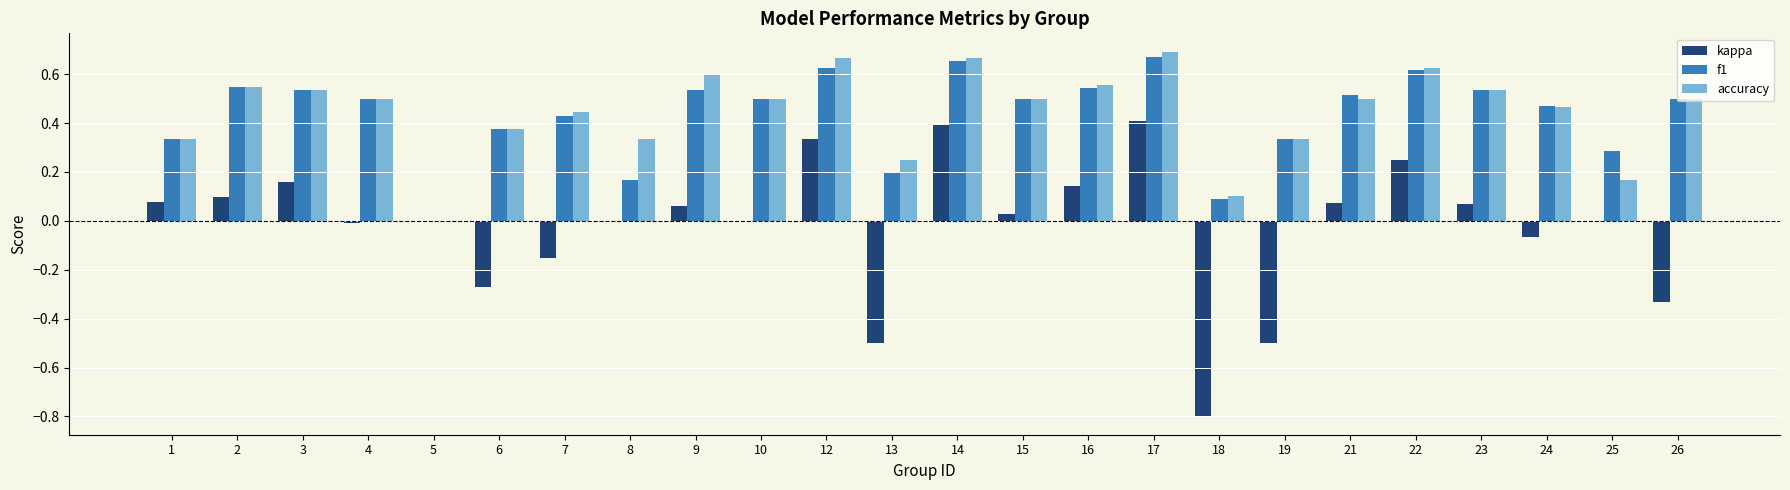

Is the value of f1 at 10 greater than the value of kappa at 15?

Yes